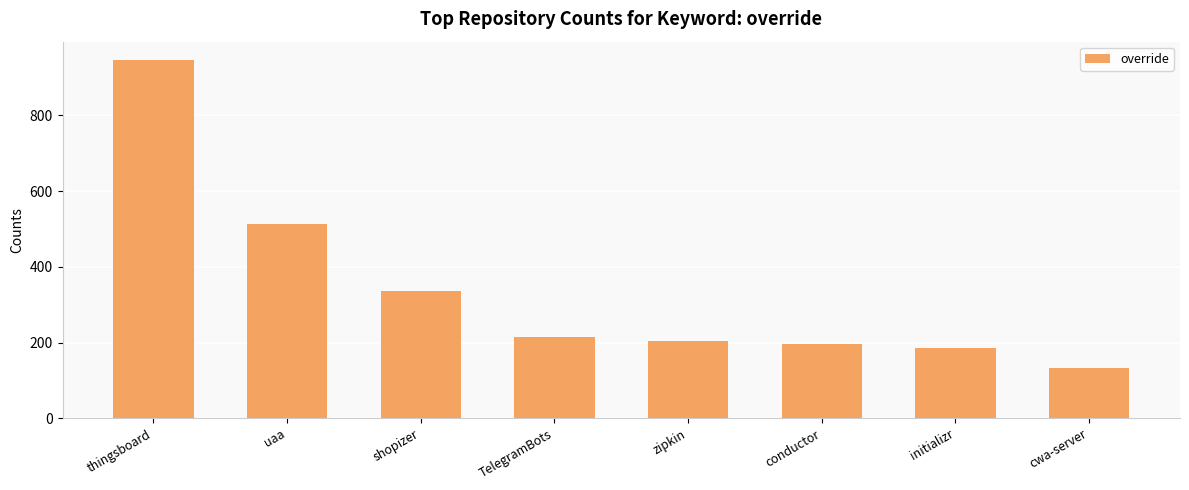

Reading left to right, extract all data points from this chart.

947	514	336	214	204	197	186	133